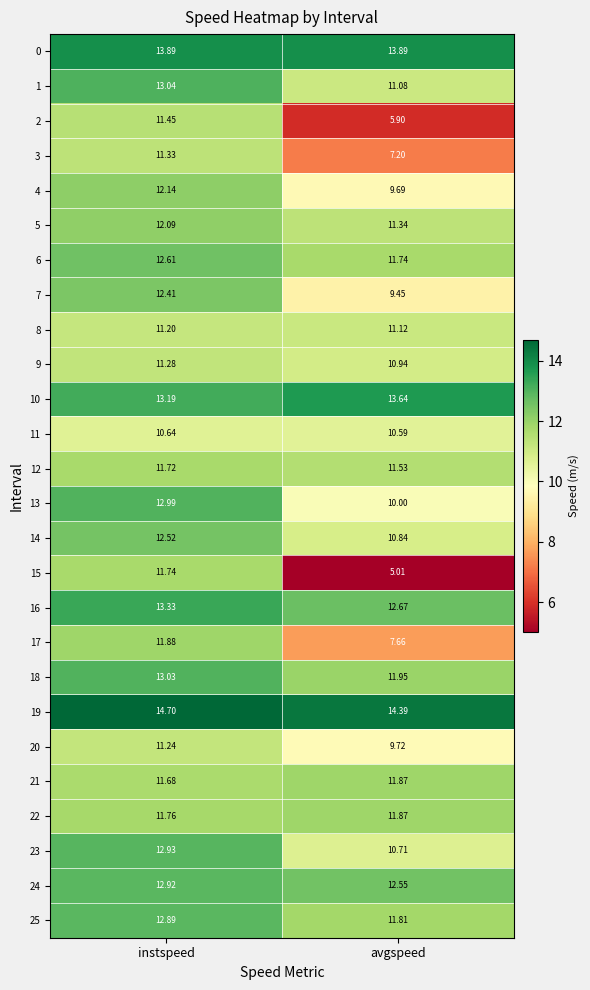

How many values in the 15 series exceed 11?

1